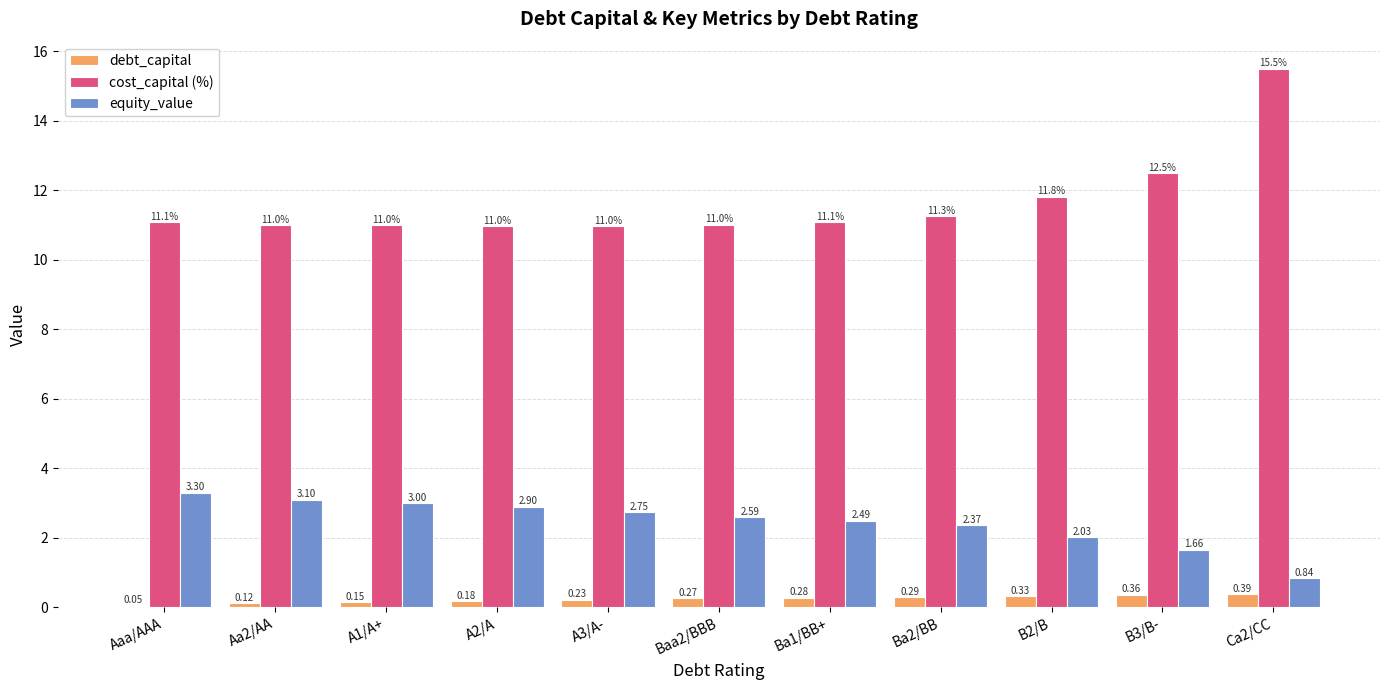

How many values in the cost_capital (%) series exceed 11?

7